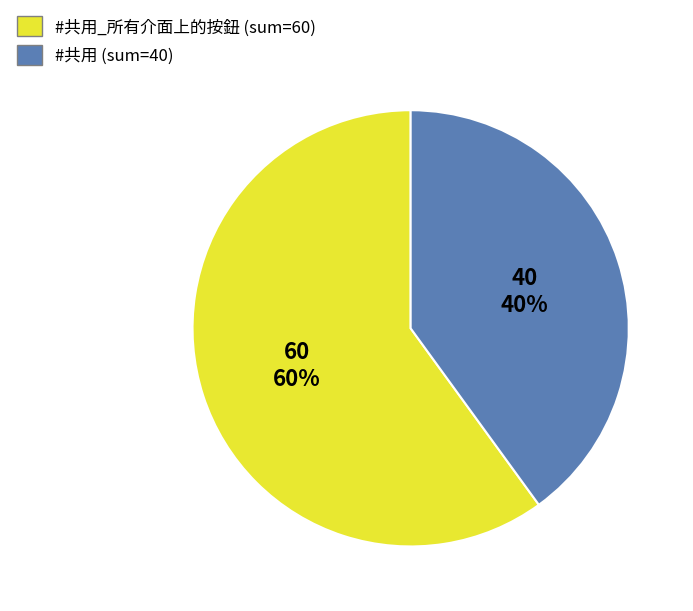

To the nearest percent, what is the difference between the largest and smallest slice percentages?

20%